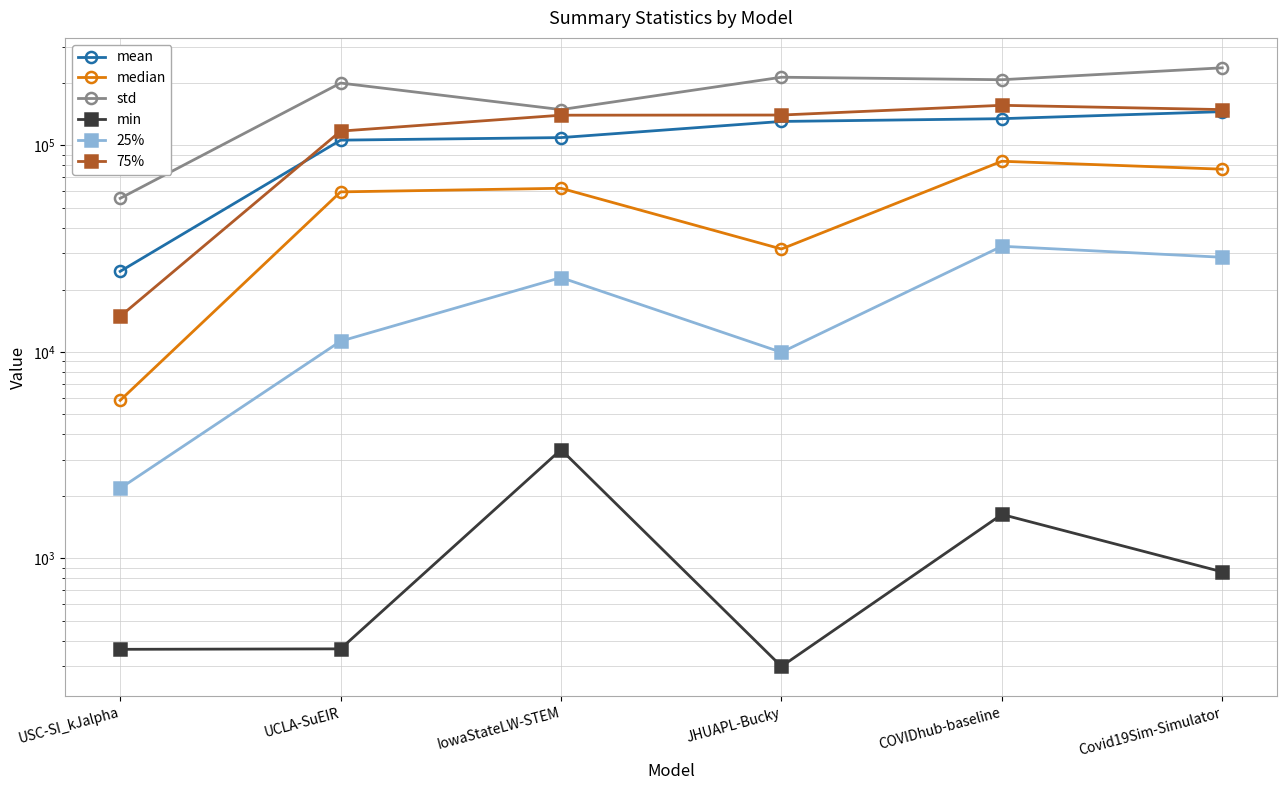

What is the difference between the std values at COVIDhub-baseline and JHUAPL-Bucky?

5879.1